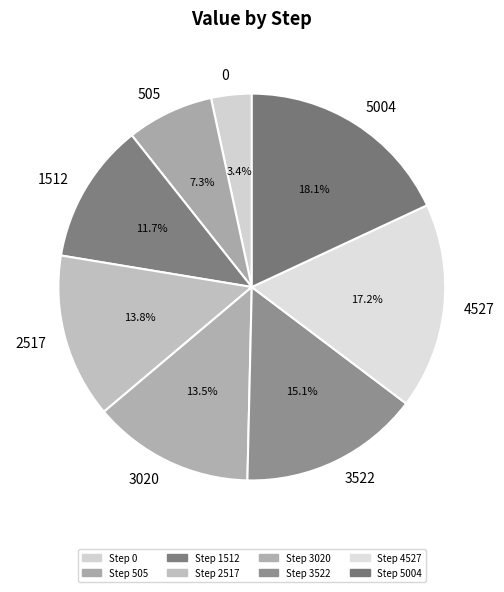

How many segments does this pie chart have?

8